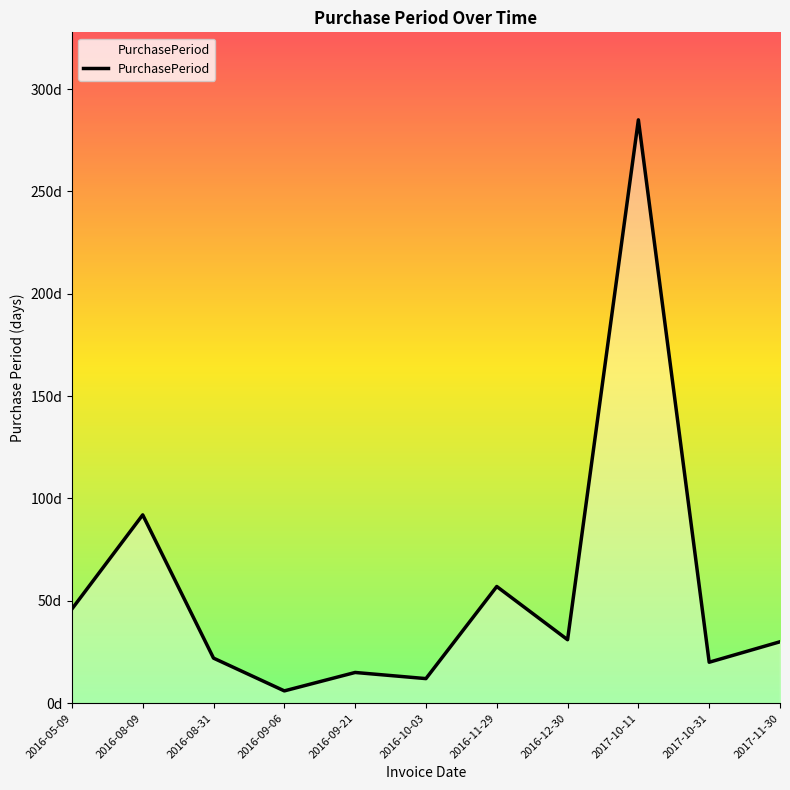

Is this an area chart (filled region under the line)?

Yes